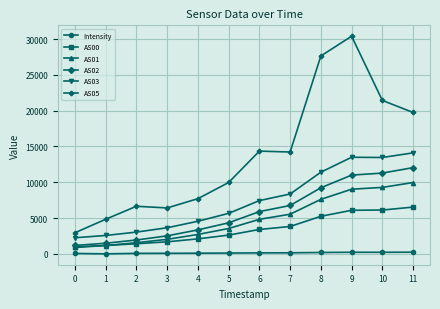

Is it true that AS01 equals 3539.0 at 5?

True